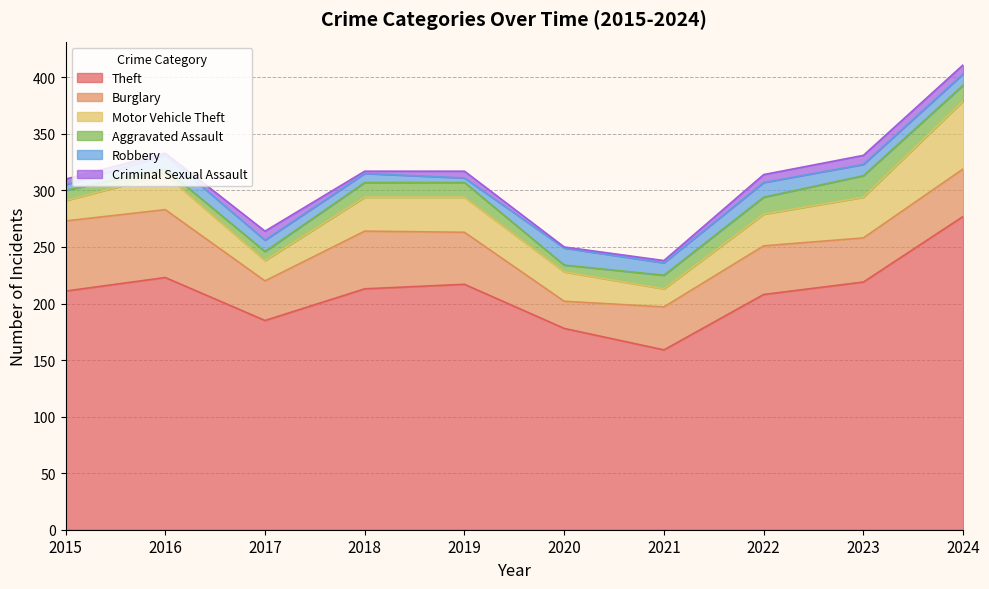

What is the approximate value of Burglary at 2024?

42